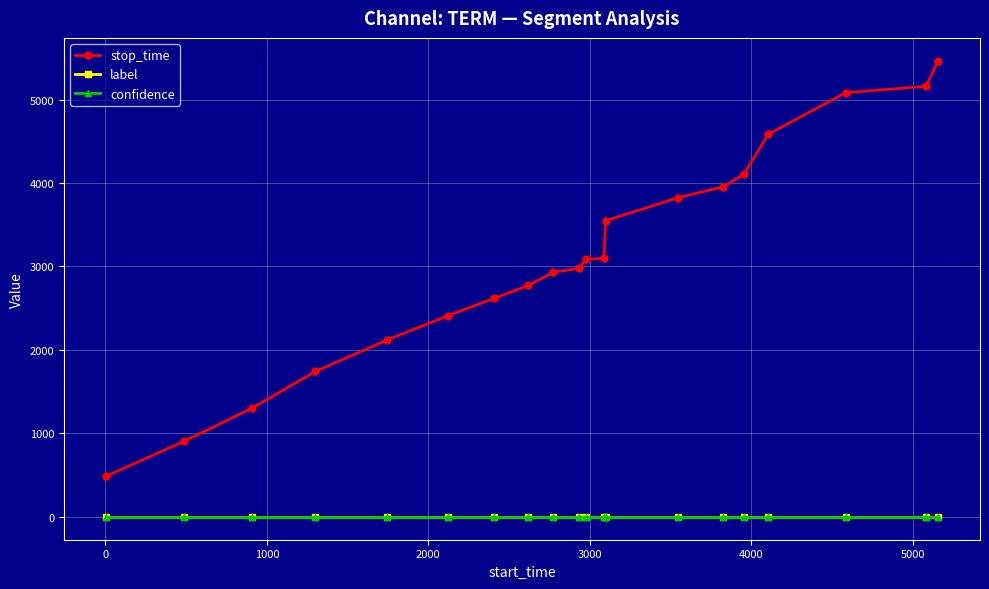

True or false: stop_time and label cross at least once.

False